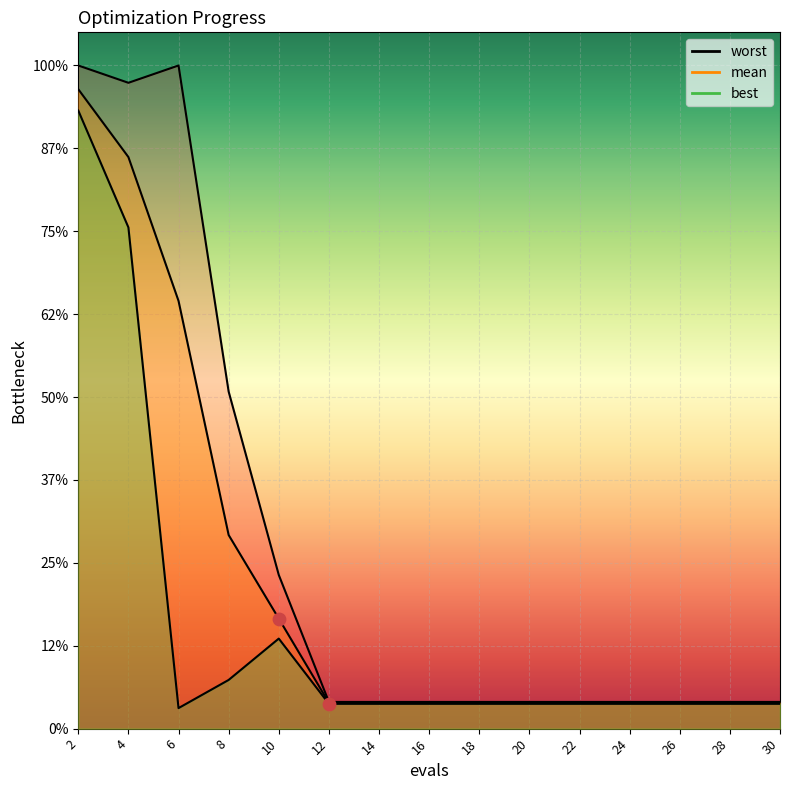

Which series has the largest total across all categories?

worst